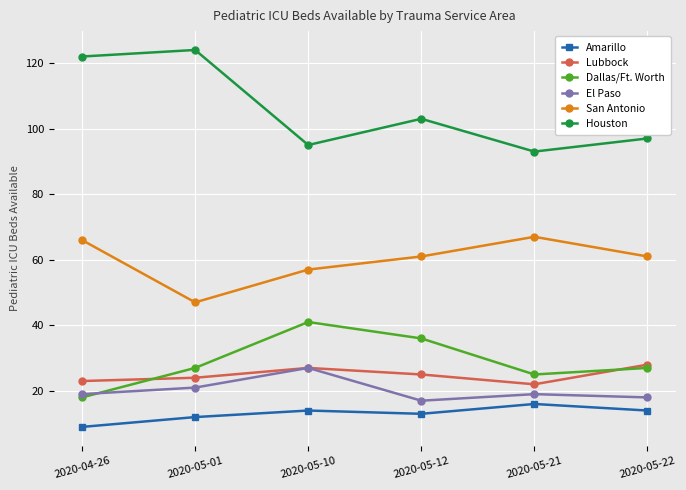

At which label is San Antonio closest to 57?

2020-05-10